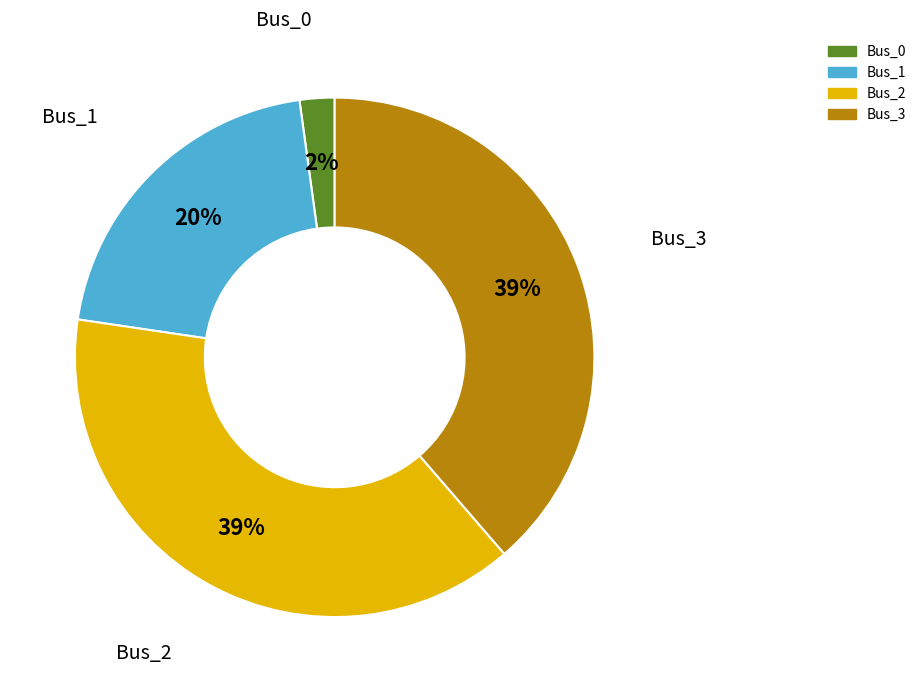

To the nearest percent, what portion does Bus_3 represent?

39%